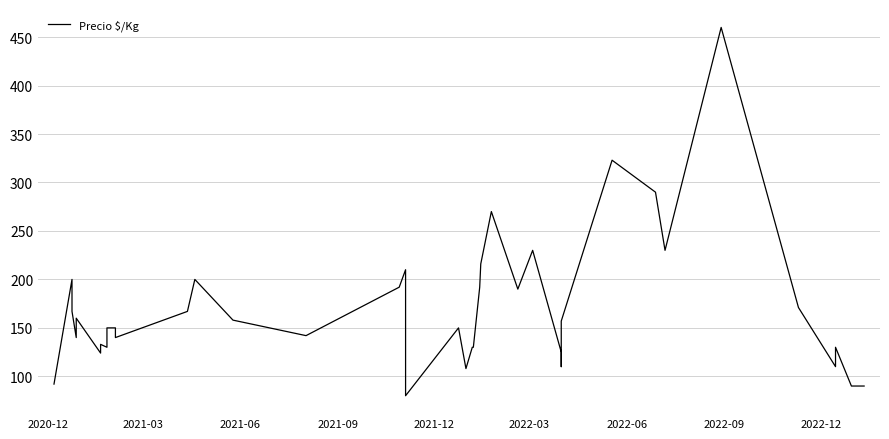

What is the minimum value shown in the chart?

80